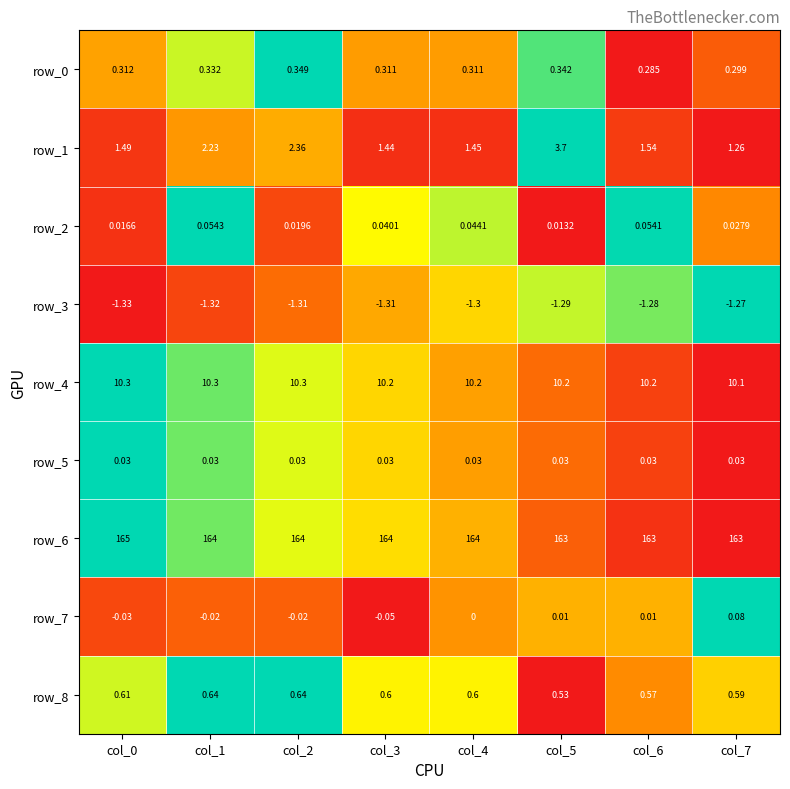

At which label does row_7 reach its minimum?

col_3